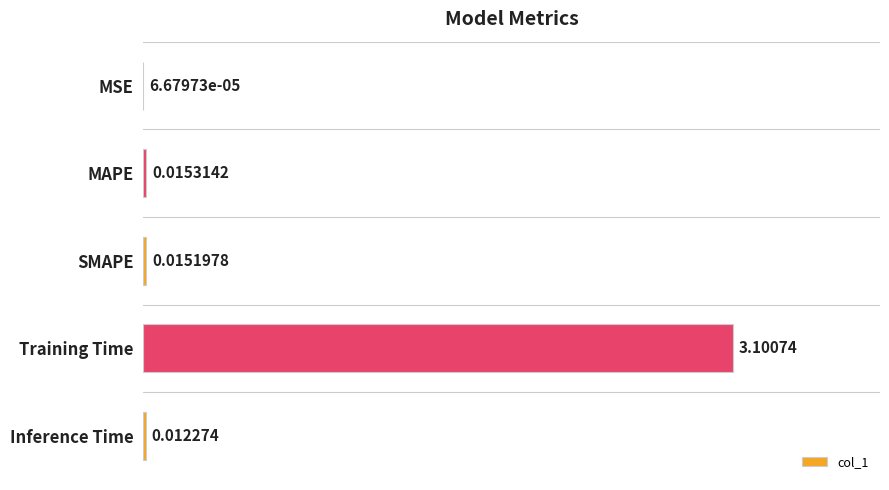

What is the sum of all values?

3.1